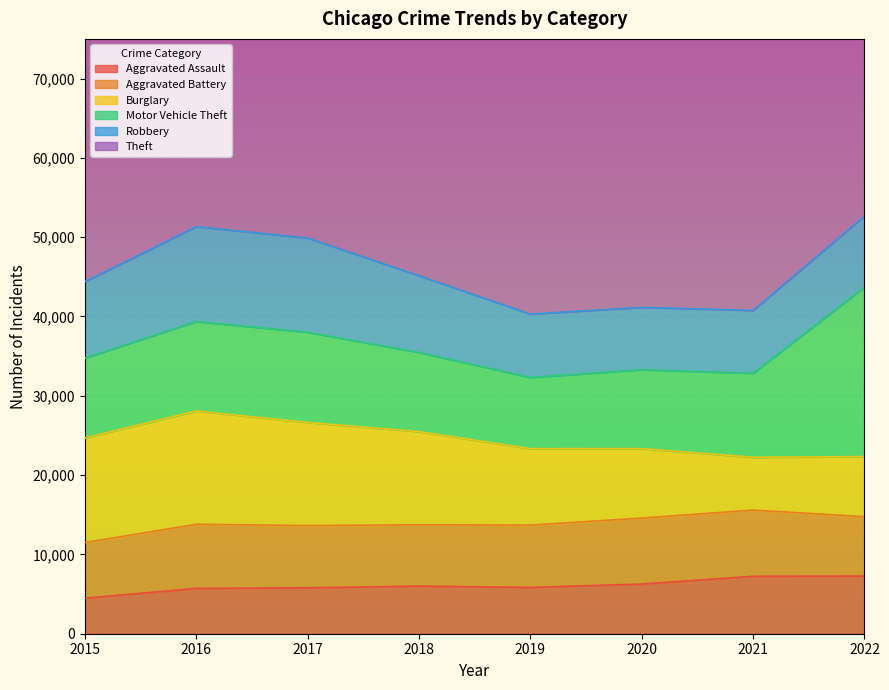

What is the value of the Robbery point at the 5th from the left?

7994